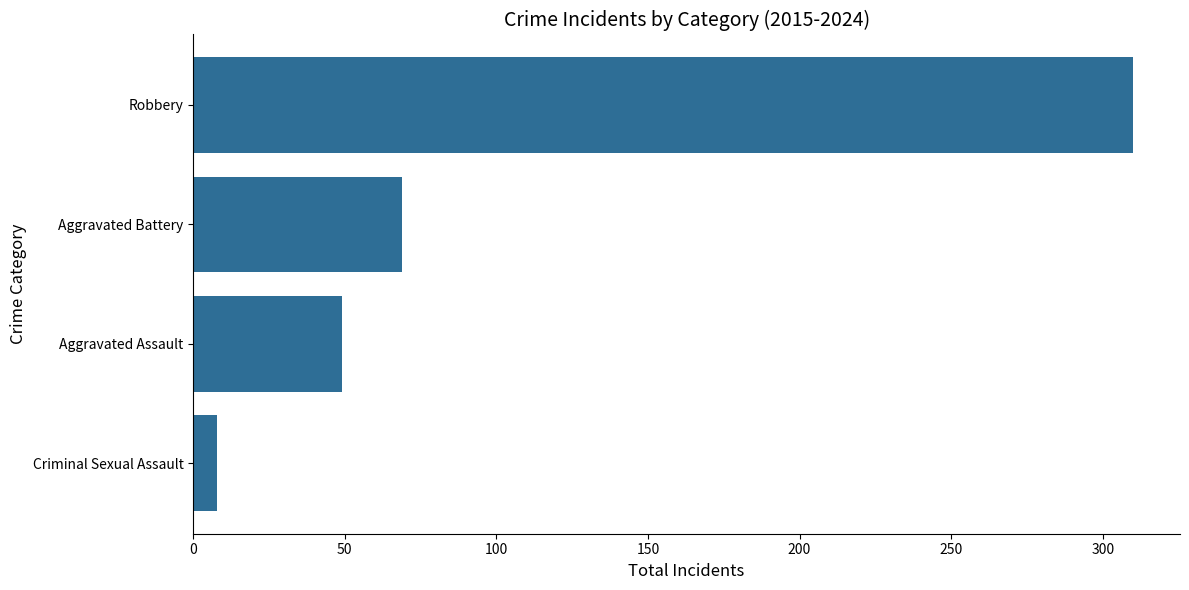

Reading bottom to top, extract all data points from this chart.

Criminal Sexual Assault=8	Aggravated Assault=49	Aggravated Battery=69	Robbery=310